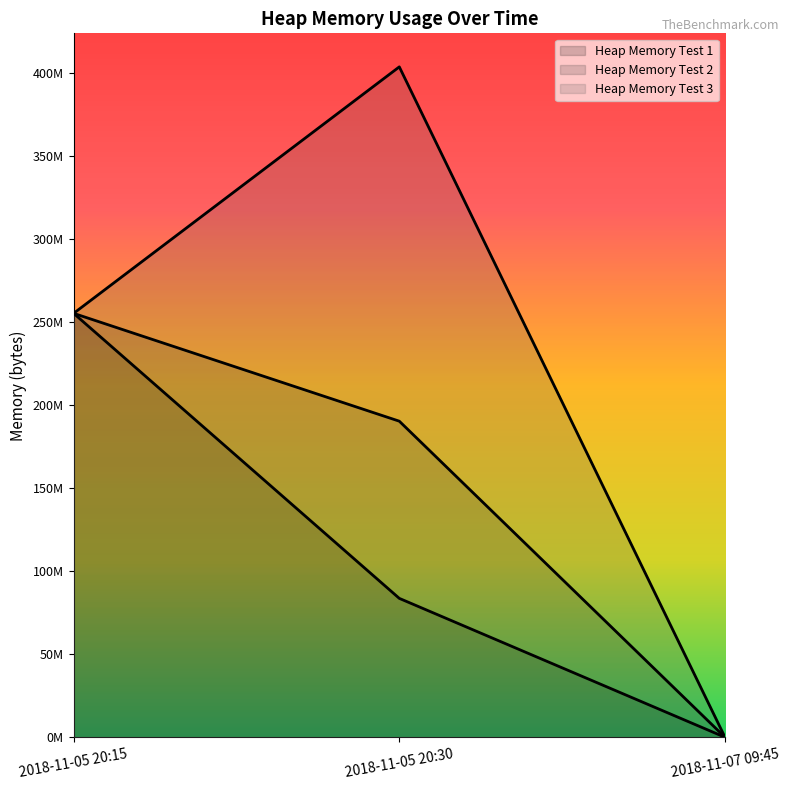

At 2018-11-07 09:45, list the series in order from largest to smallest.

Heap Memory Test 1, Heap Memory Test 2, Heap Memory Test 3